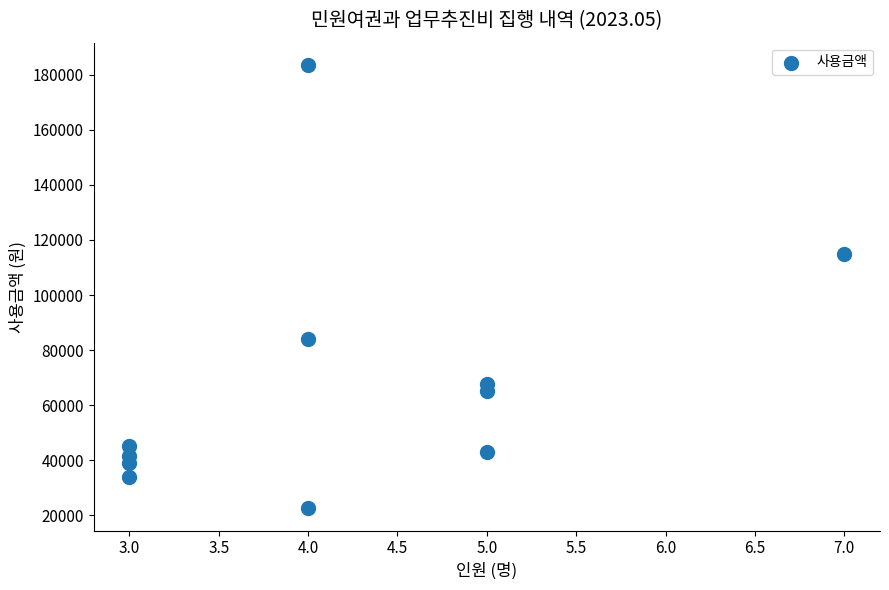

What is the average Y value?

67300